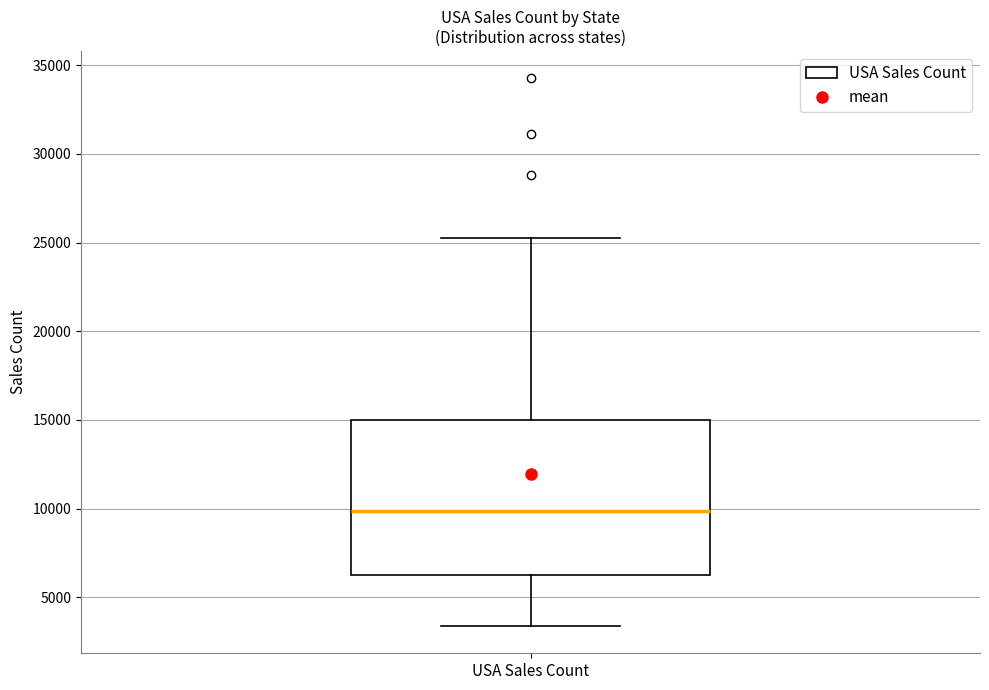

Transcribe this box plot: give where the median line is, the range the box spans, and where the two whiskers end, as read against the y-axis. The values are not printed on the chart, so give them approximately, as read against the axis.

median 10000, box 6500 to 15000, whiskers 3500 to 25500